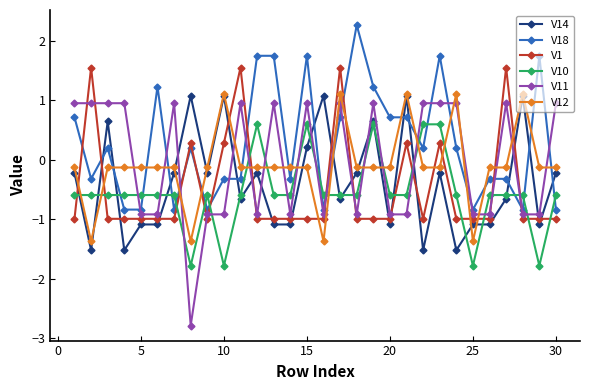

What are all the series names shown in the legend?

V14, V18, V1, V10, V11, V12